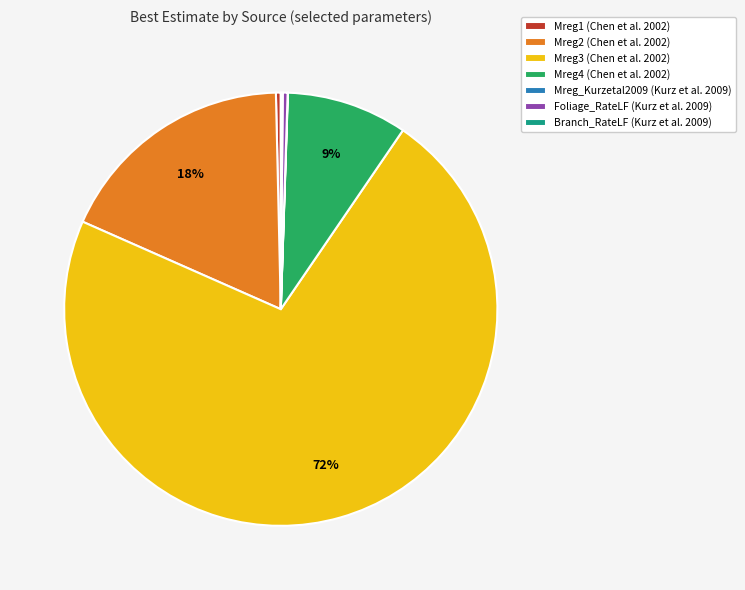

Does Mreg3 (Chen et al. 2002) account for over 50% of the chart?

Yes